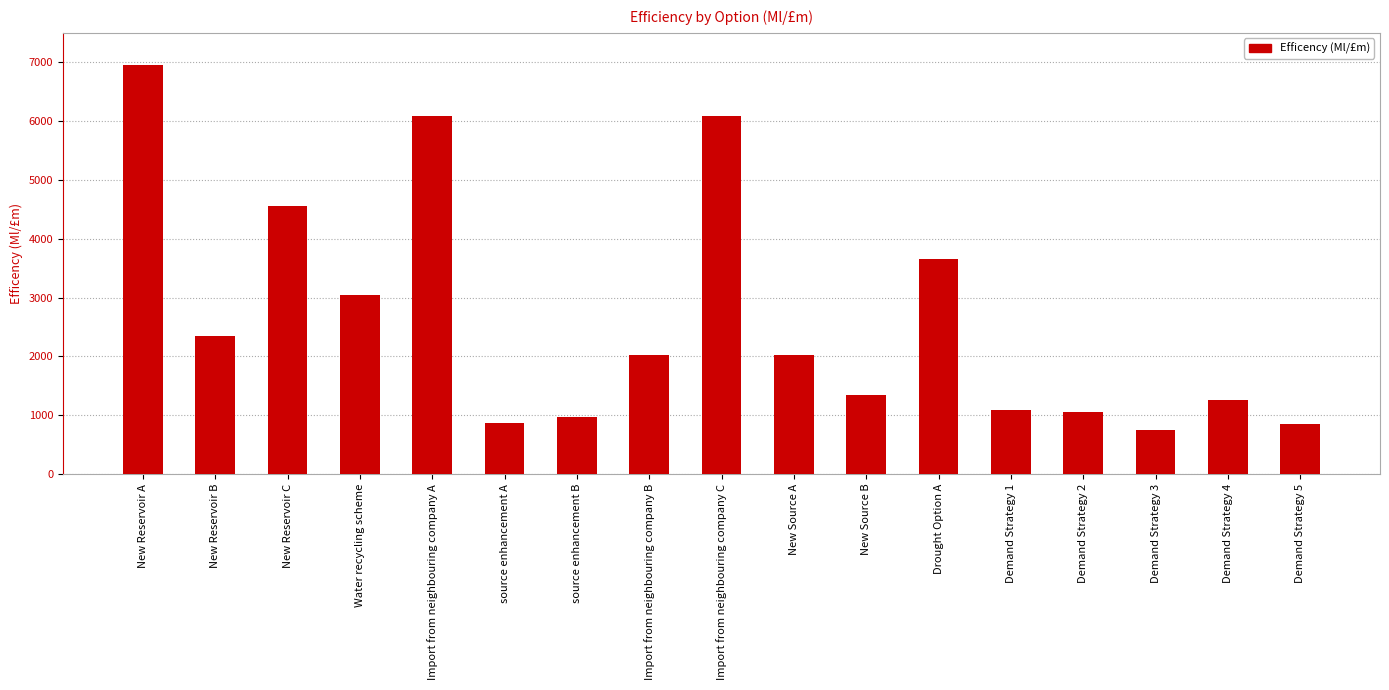

What is the change in value from New Source B to Drought Option A?

+2298.1